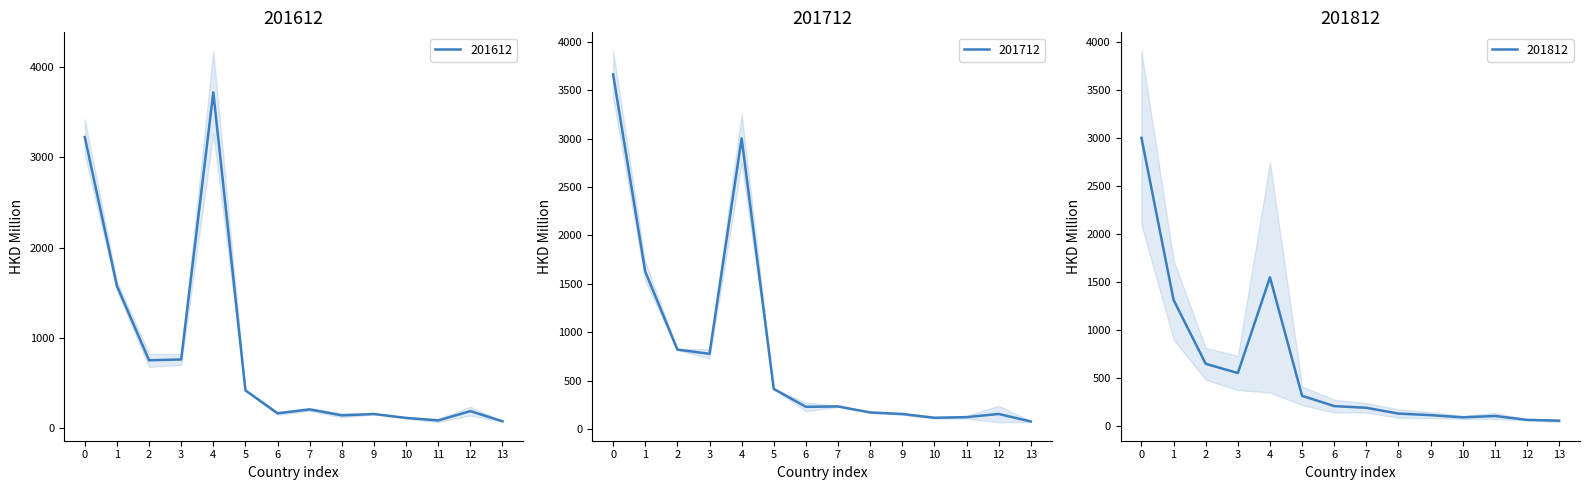

The value of 201712 at 11 is 122.2. True or false?

True